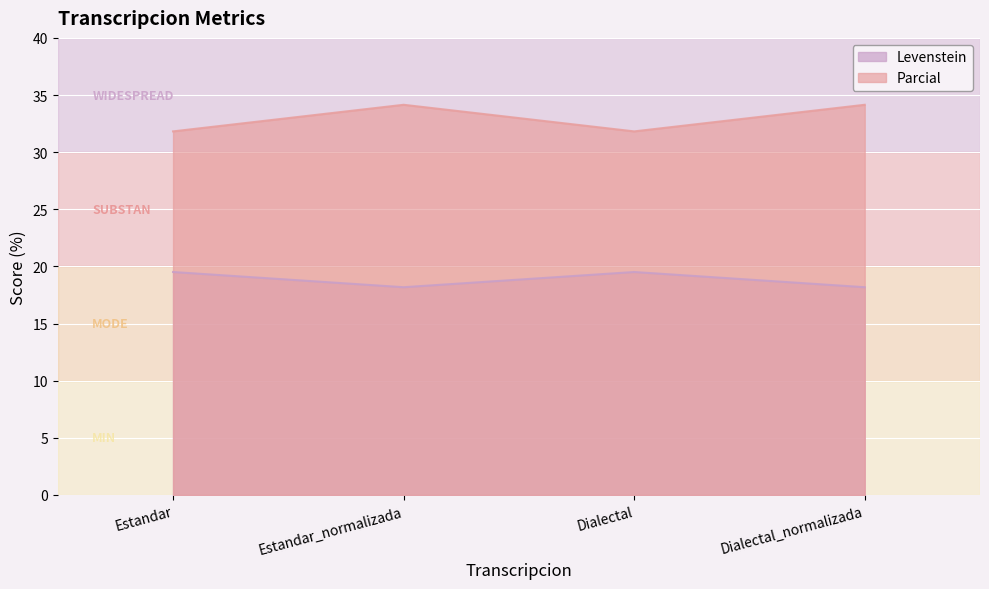

The value of Parcial at Estandar_normalizada is 50.6. True or false?

False